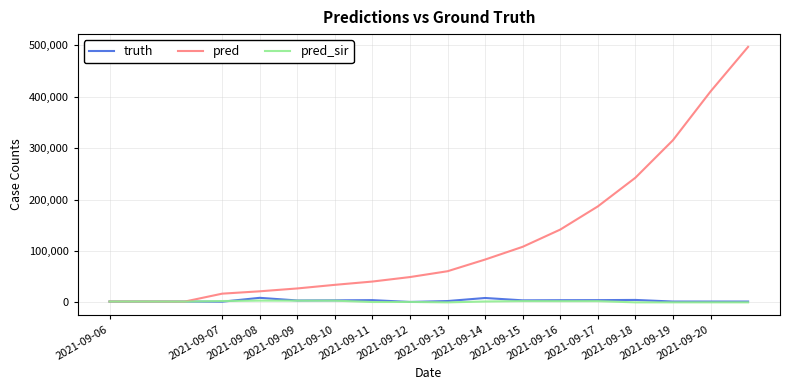

What is the maximum value shown in the chart?

496979.0